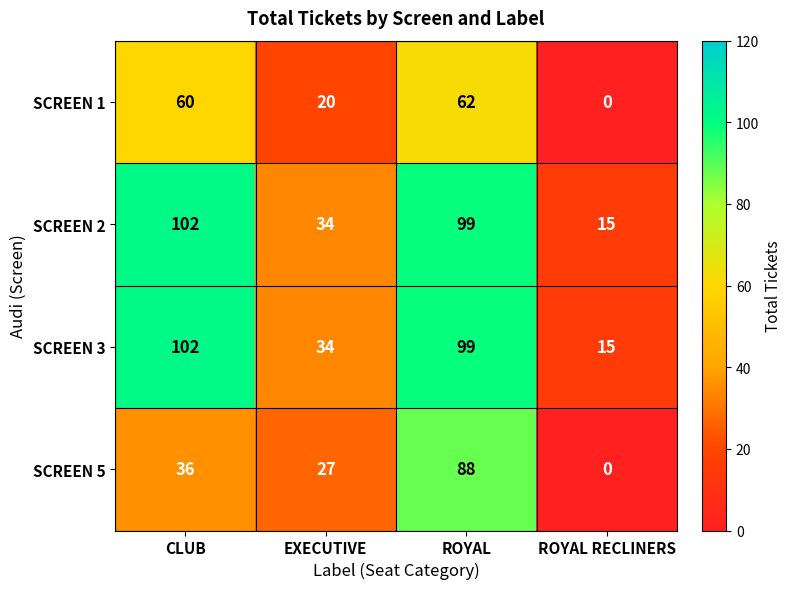

What is the average value of the SCREEN 5 series?

38